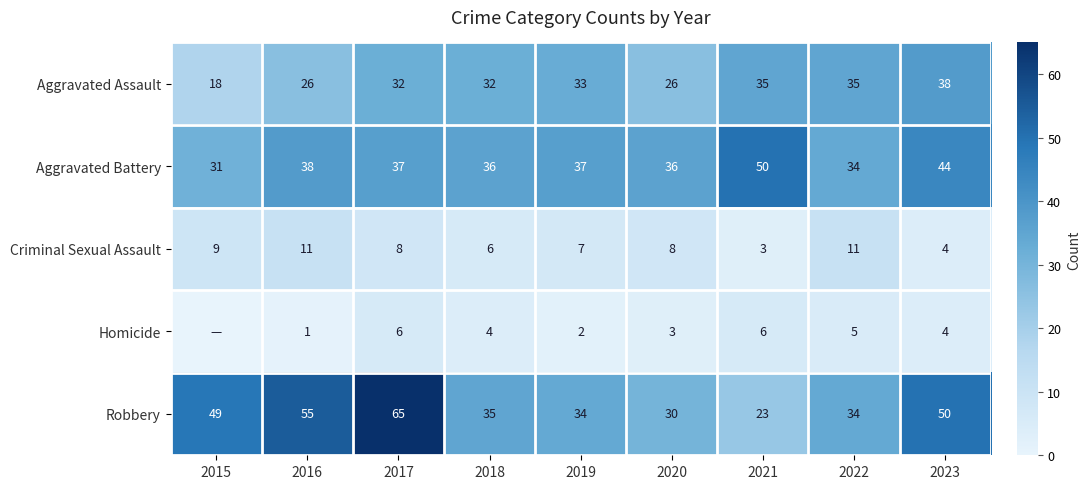

Between 2017 and 2016, which is larger?

2017